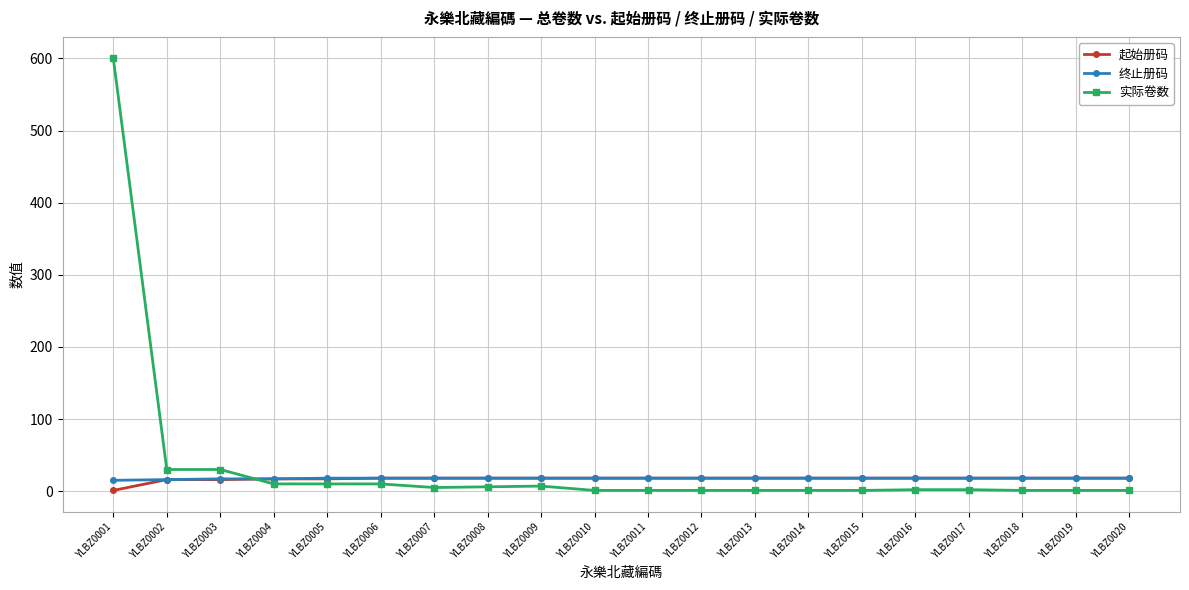

What is the spread (max minus min) of values at YLBZ0008?

12